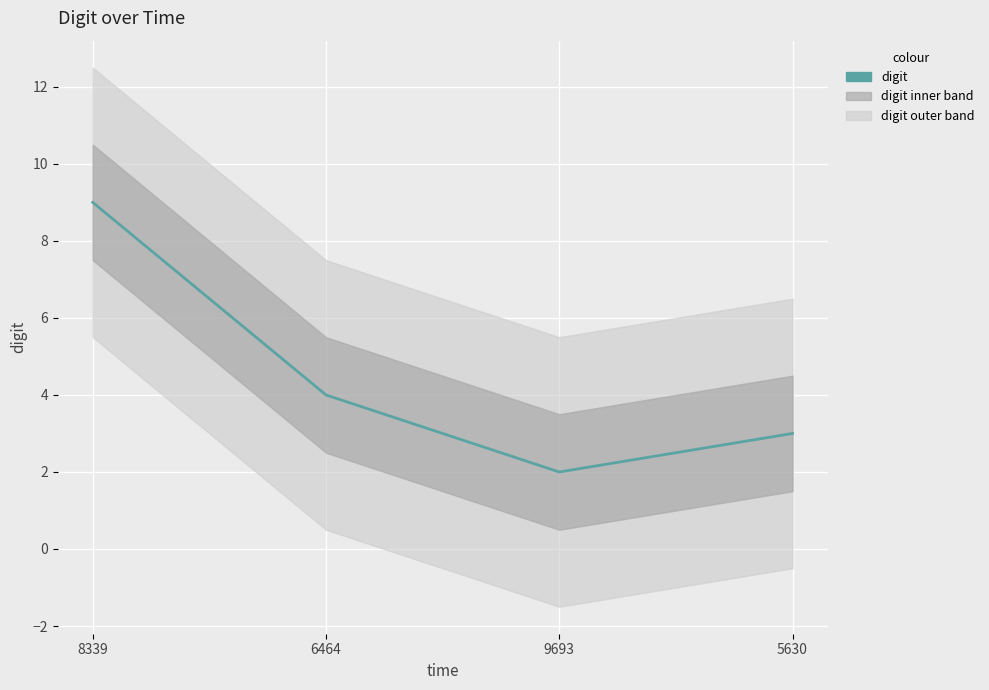

What is the difference between the maximum and second lowest values?

6